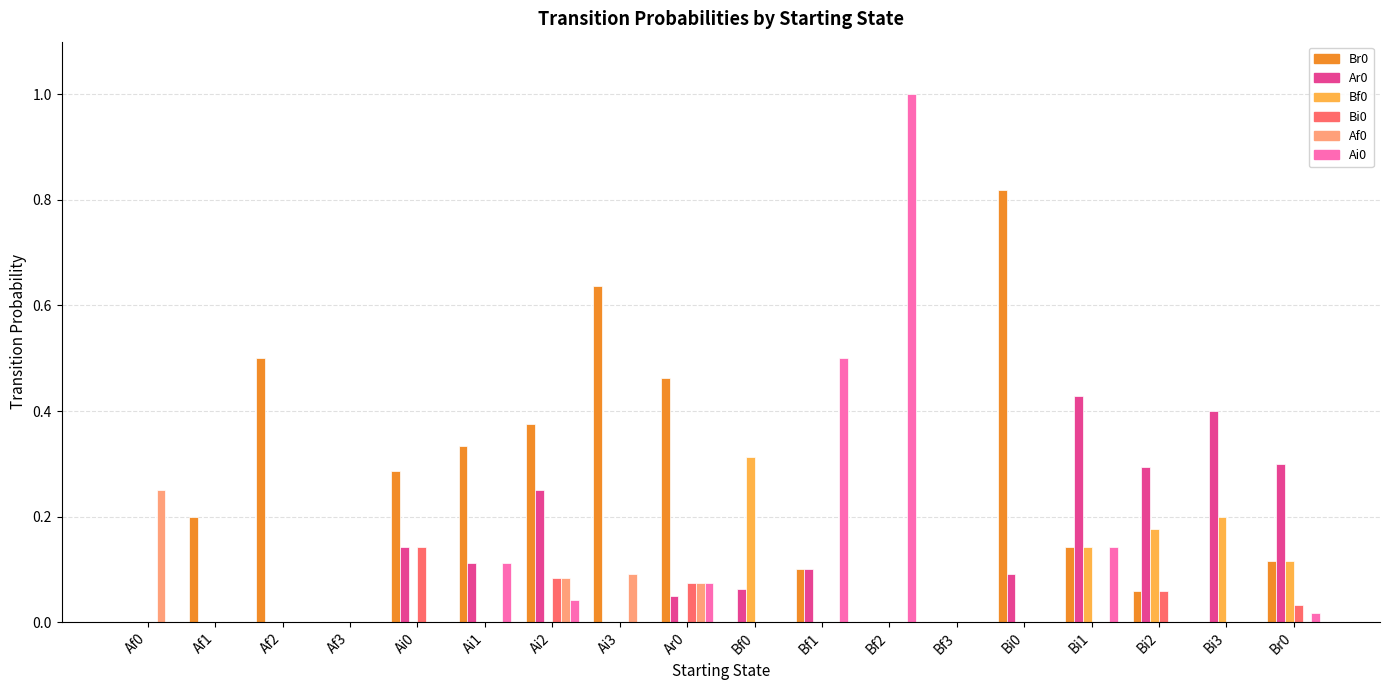

The value of Bf0 at Bf2 is 0.0. True or false?

True